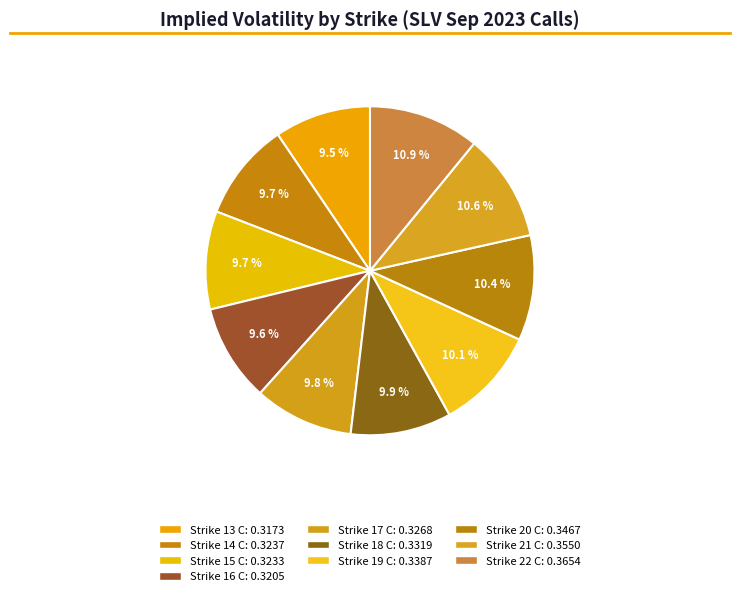

How many slices are in this pie chart?

10